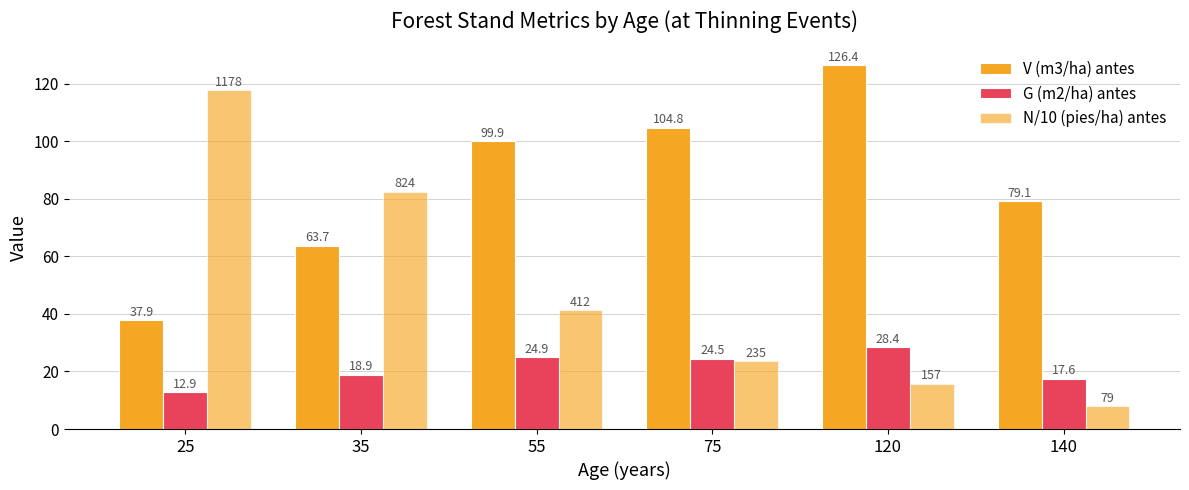

How many distinct data groups are displayed?

3